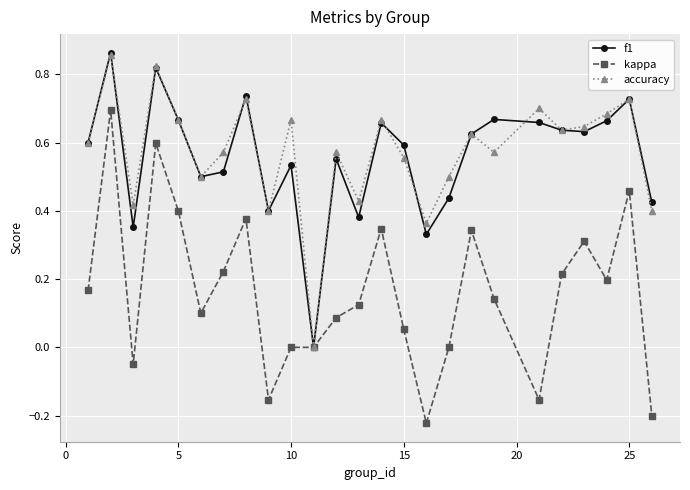

Which series has the widest spread of values?

kappa